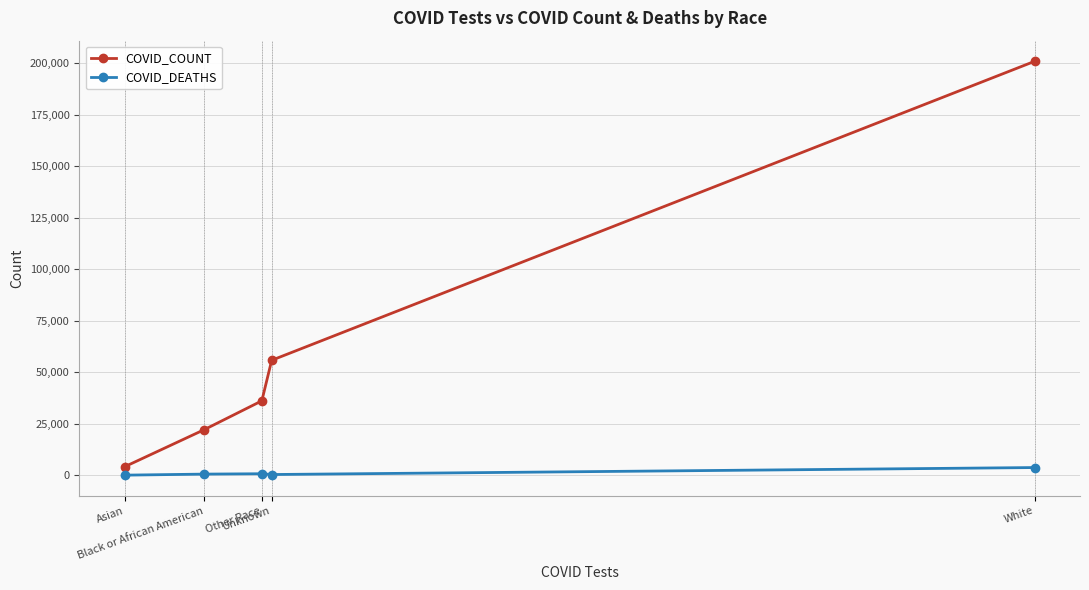

Where is COVID_DEATHS nearest to the value 1868?

Other Race